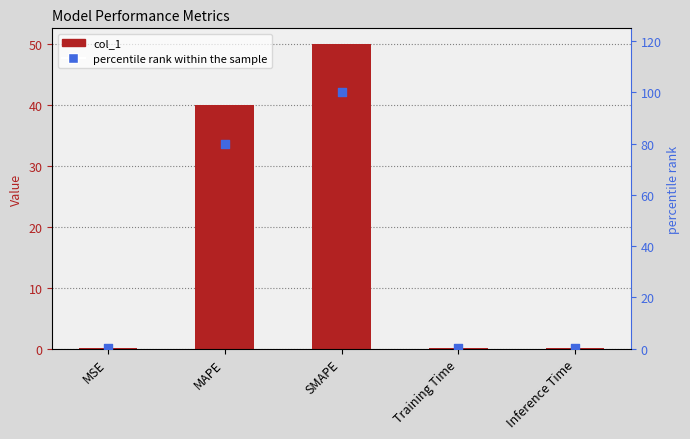

At which category is the sum across all series the highest?

SMAPE